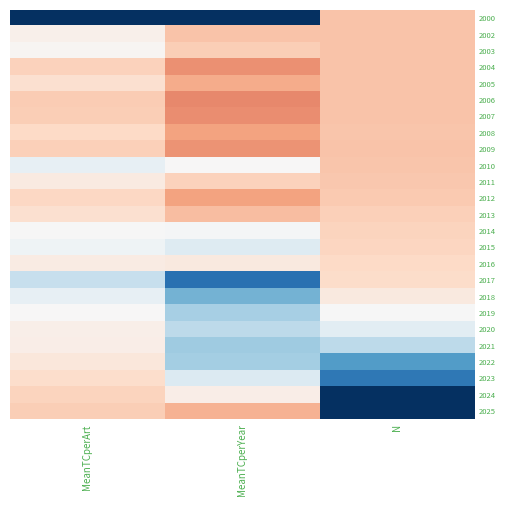

At how many categories does at least one series exceed 0?

3